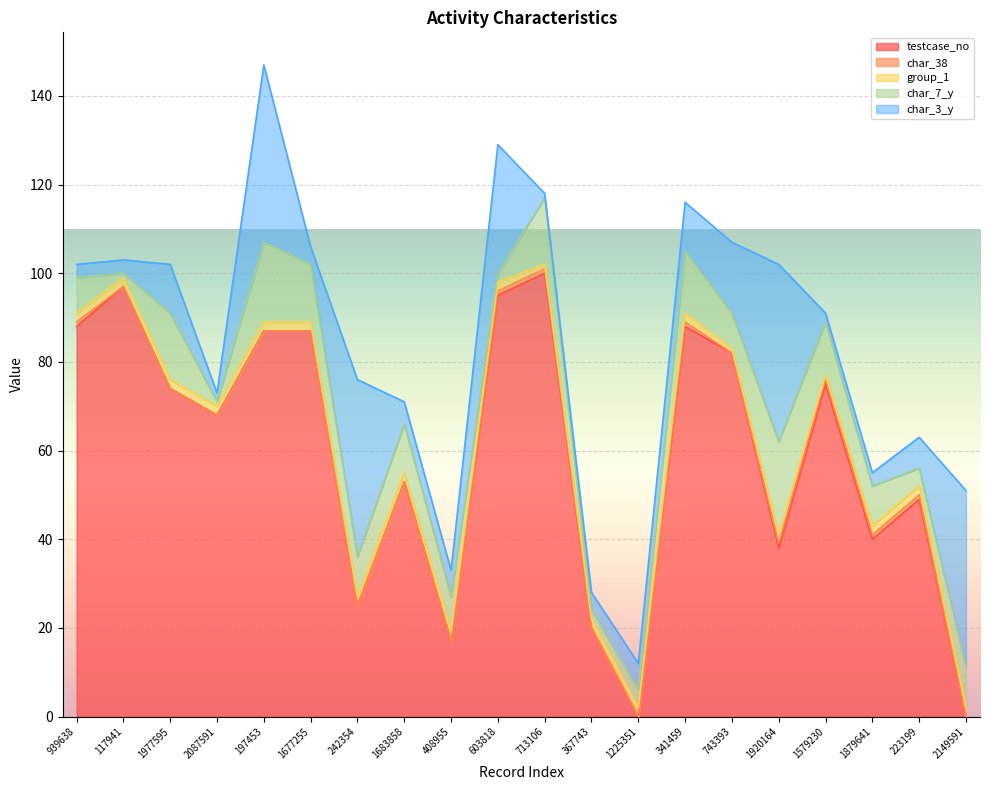

How many categories are shown in the chart?

20